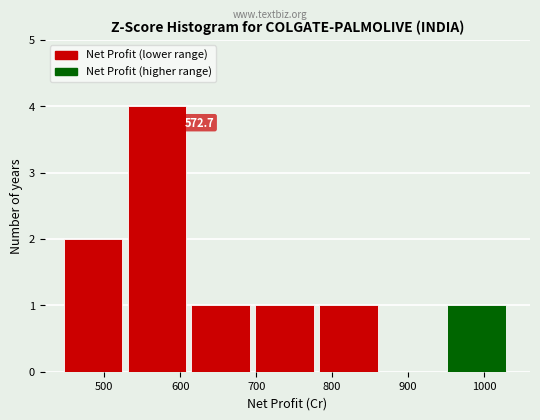

Over which range of the x-axis is the bar tallest?

530 to 610